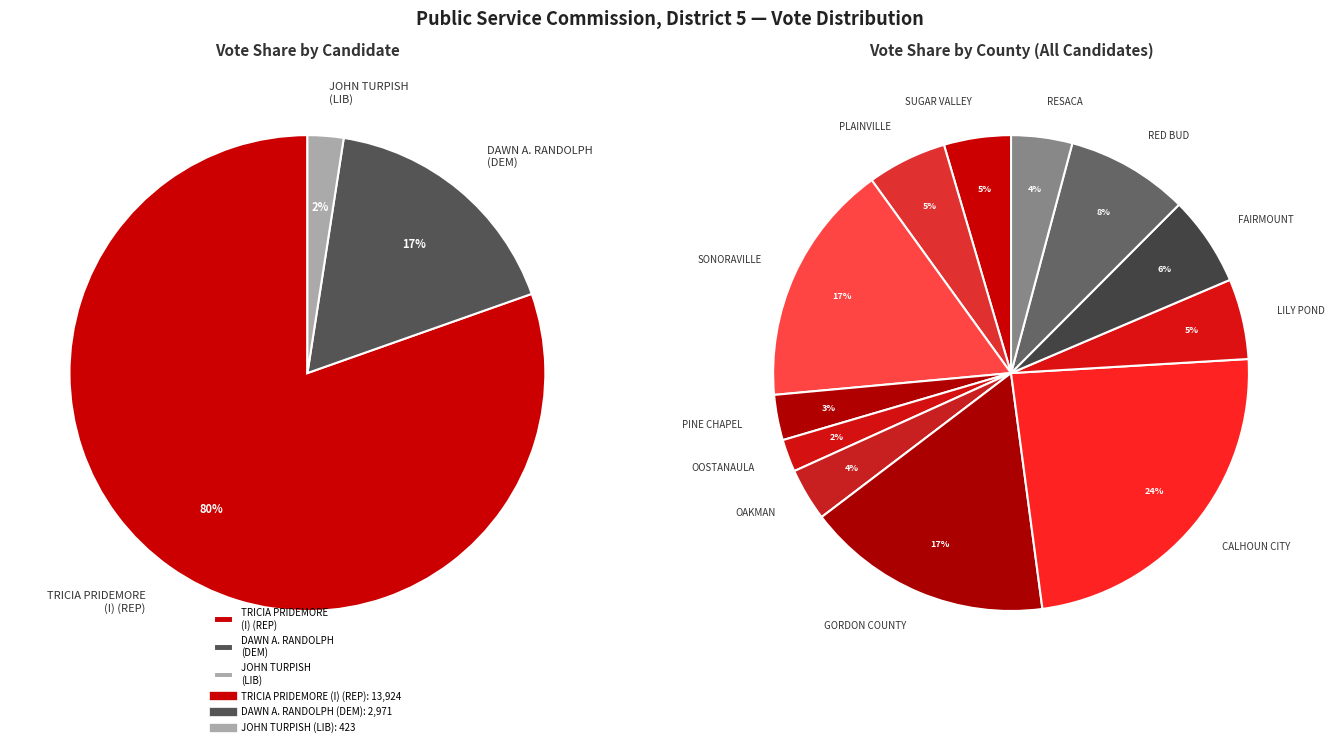

What is the smallest slice in the pie chart?

OOSTANAULA